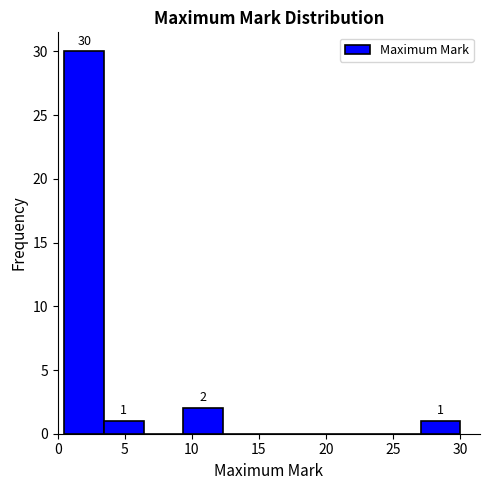

Over which range of the x-axis is the bar tallest?

0.50 to 3.45